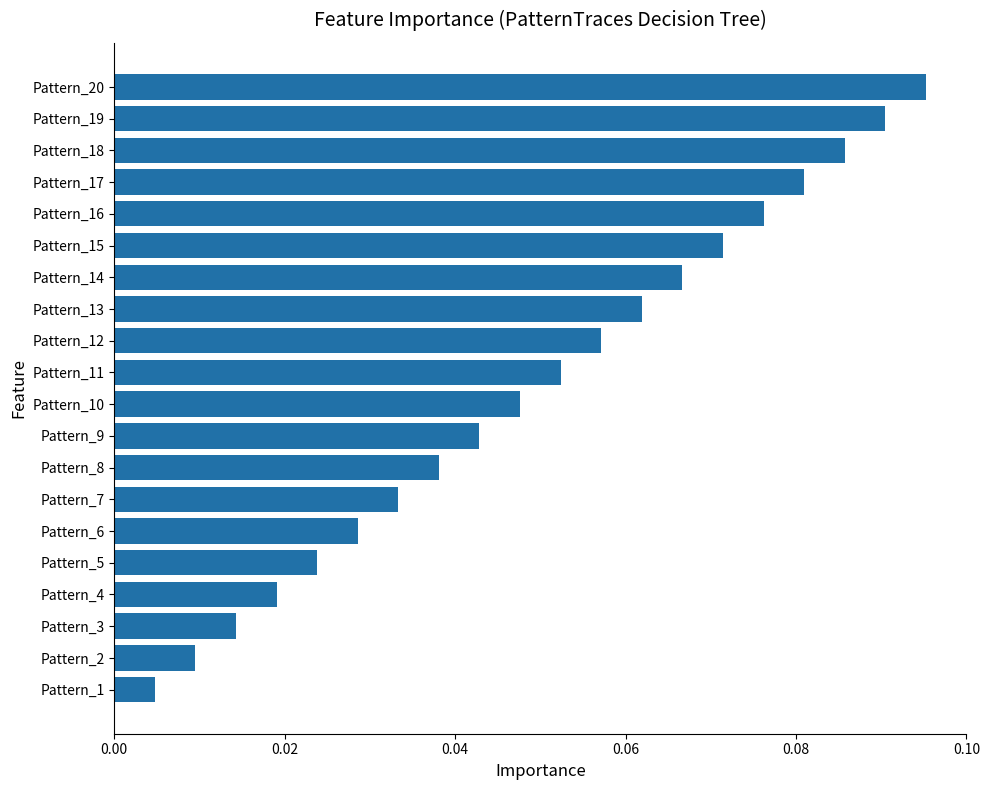

Which label corresponds to the smallest value in the chart?

Pattern_1